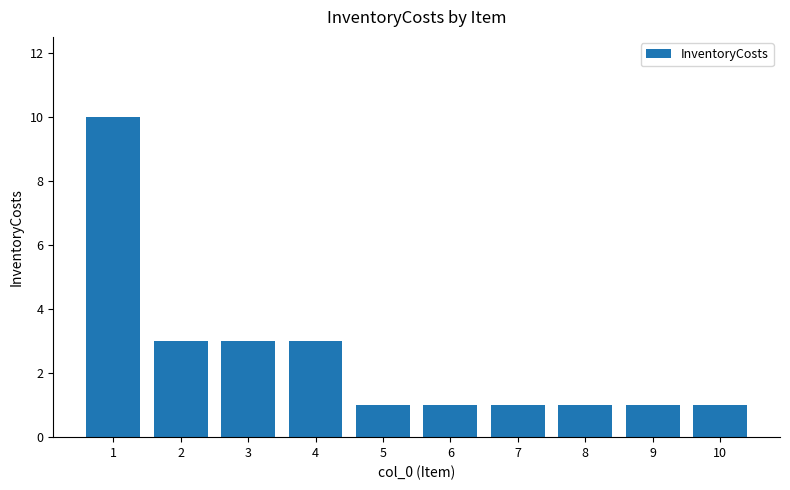

Between 6 and 2, which is larger?

2